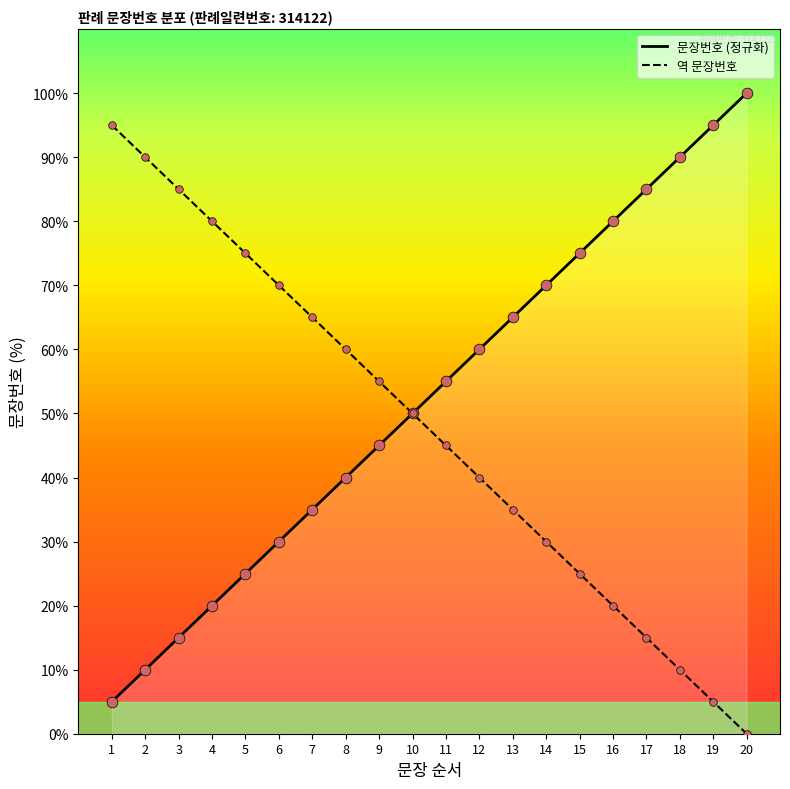

What are all the series names shown in the legend?

문장번호 (정규화), 역 문장번호